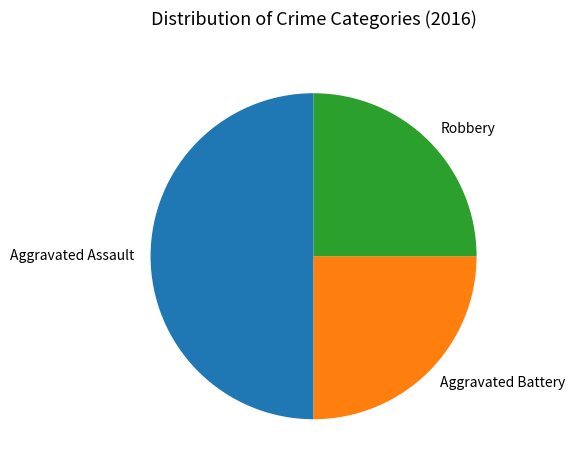

Count the number of slices in the pie.

3